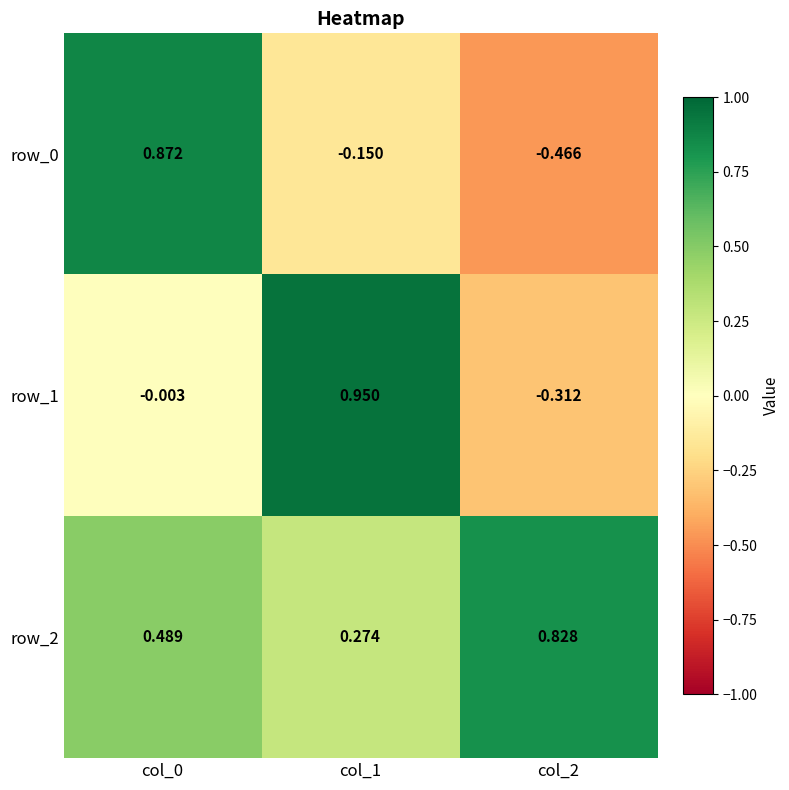

Is the value of row_1 at col_1 greater than the value of row_0 at col_2?

Yes